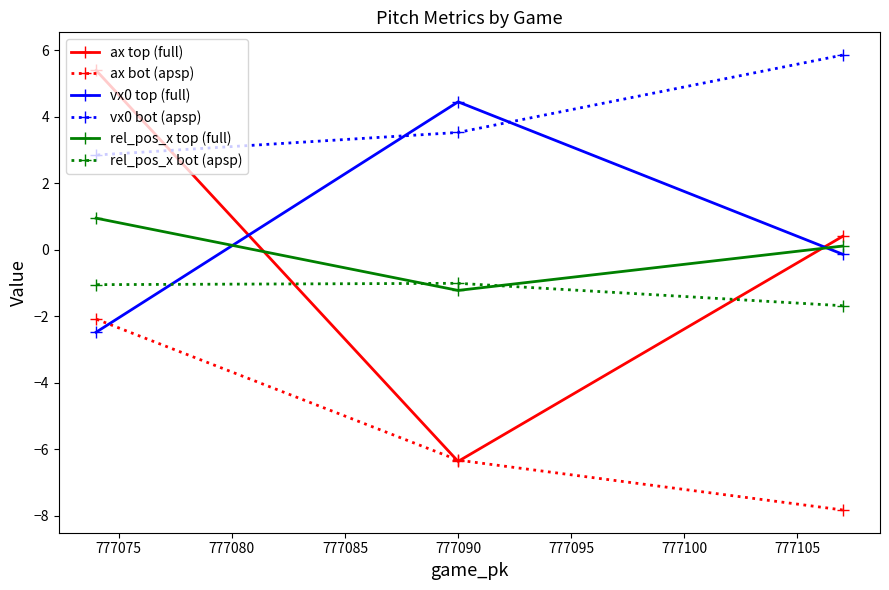

At how many categories does at least one series exceed -3?

3